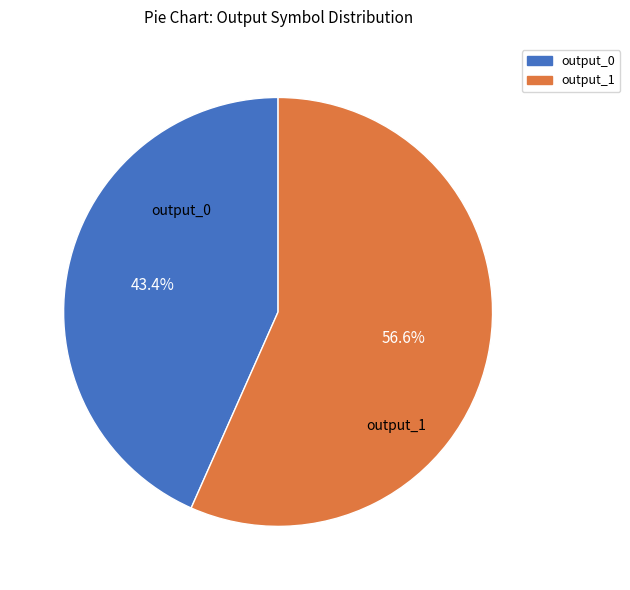

Does output_0 account for over 50% of the chart?

No